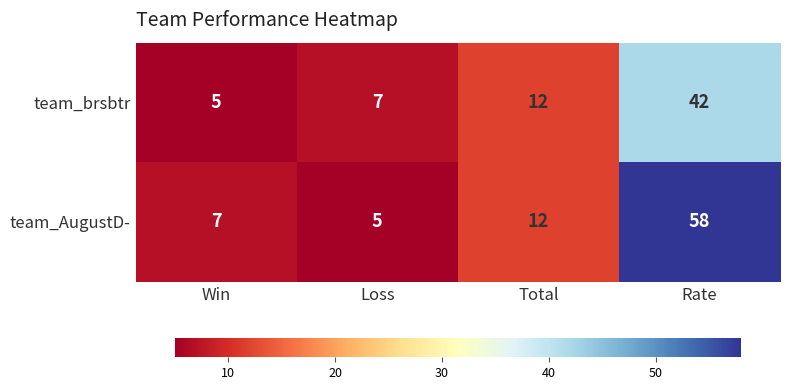

What is the minimum value shown in the chart?

5